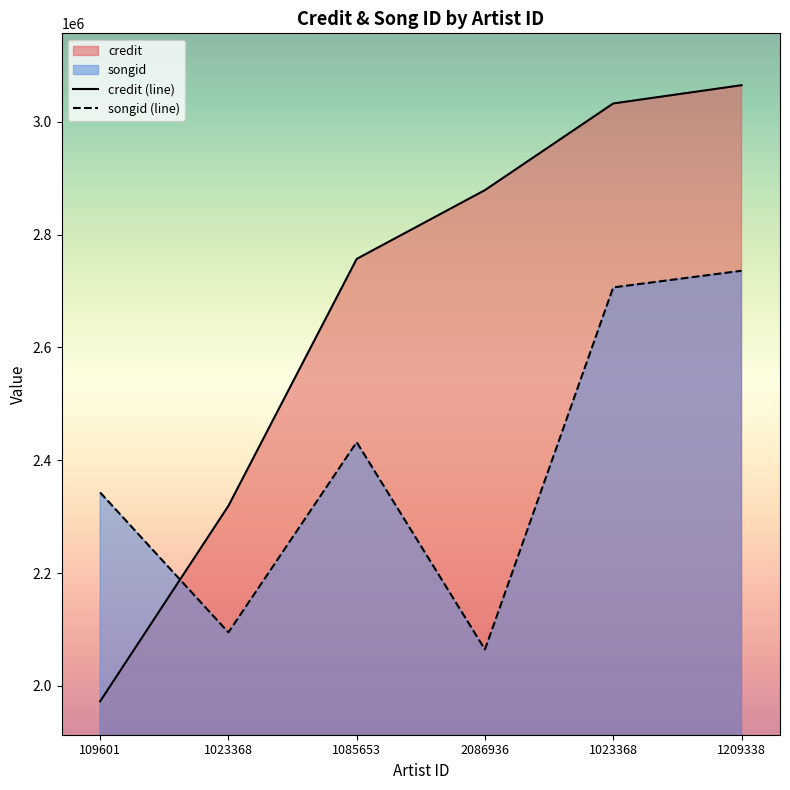

What is the difference between the maximum and minimum values in the songid (line) series?

671230